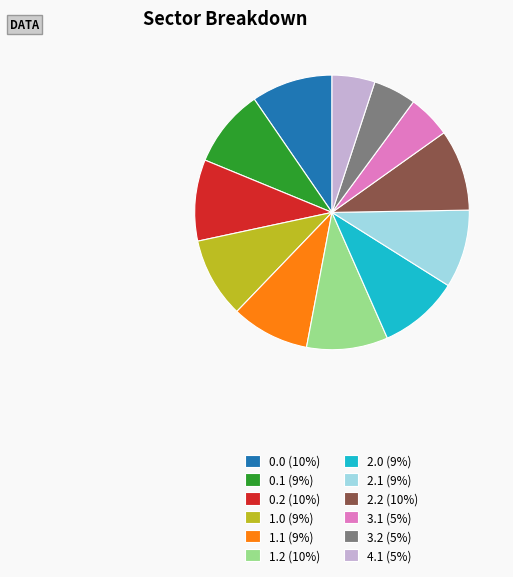

True or false: 1.0 (9%) accounts for 3% of the total.

False